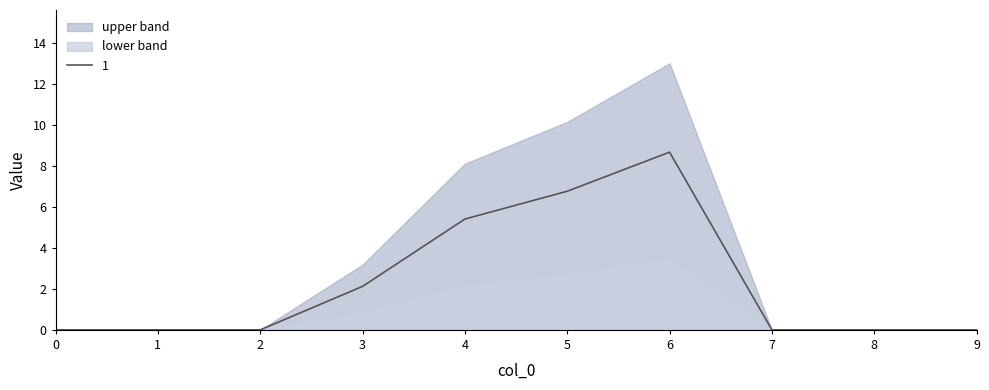

Where is 1 nearest to the value 4?

4